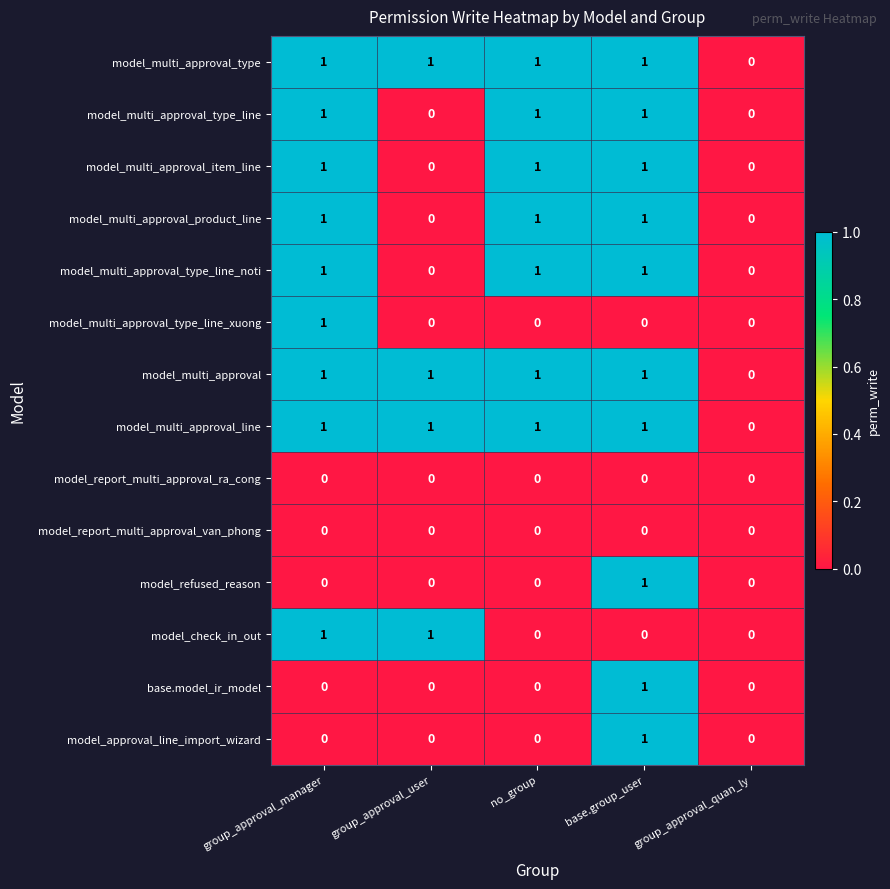

Which category has the lowest value in the model_multi_approval series?

group_approval_quan_ly